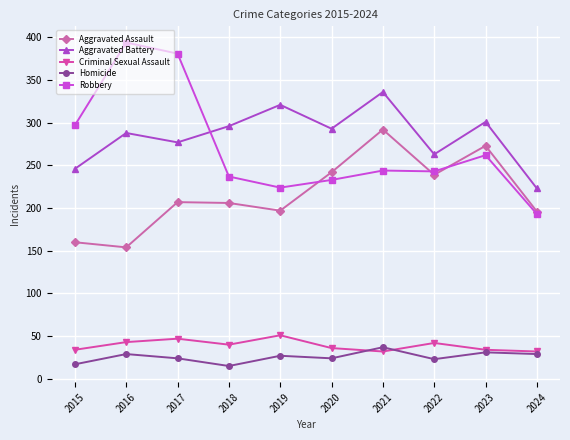

What is the difference between the highest and lowest values at 2017?

357